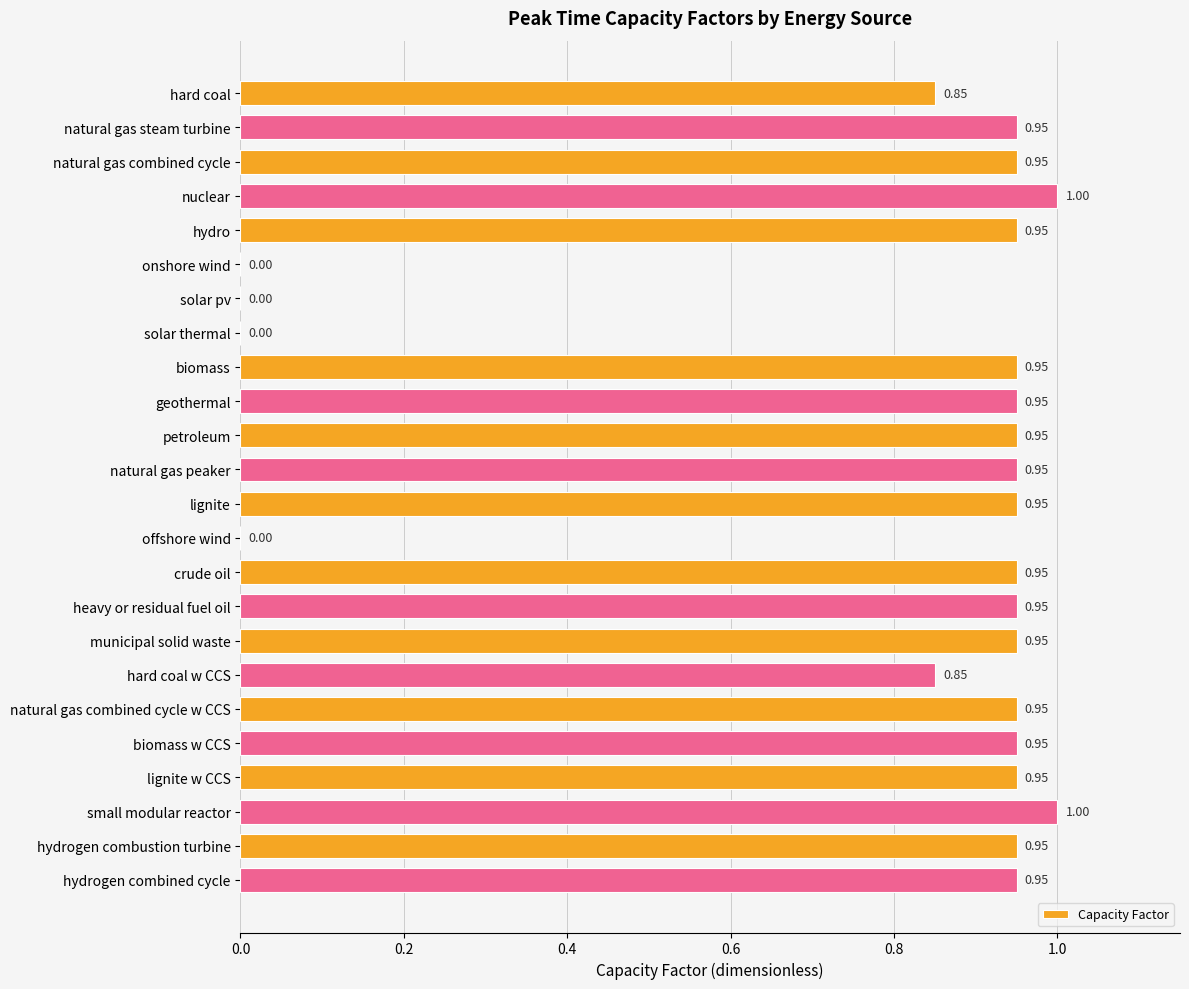

Between small modular reactor and hard coal, which is larger?

small modular reactor